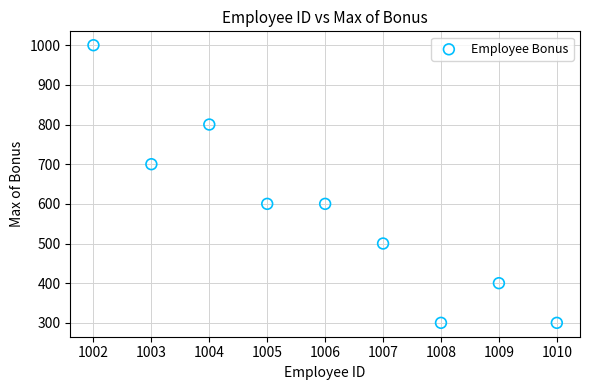

What is the average Y value?

578